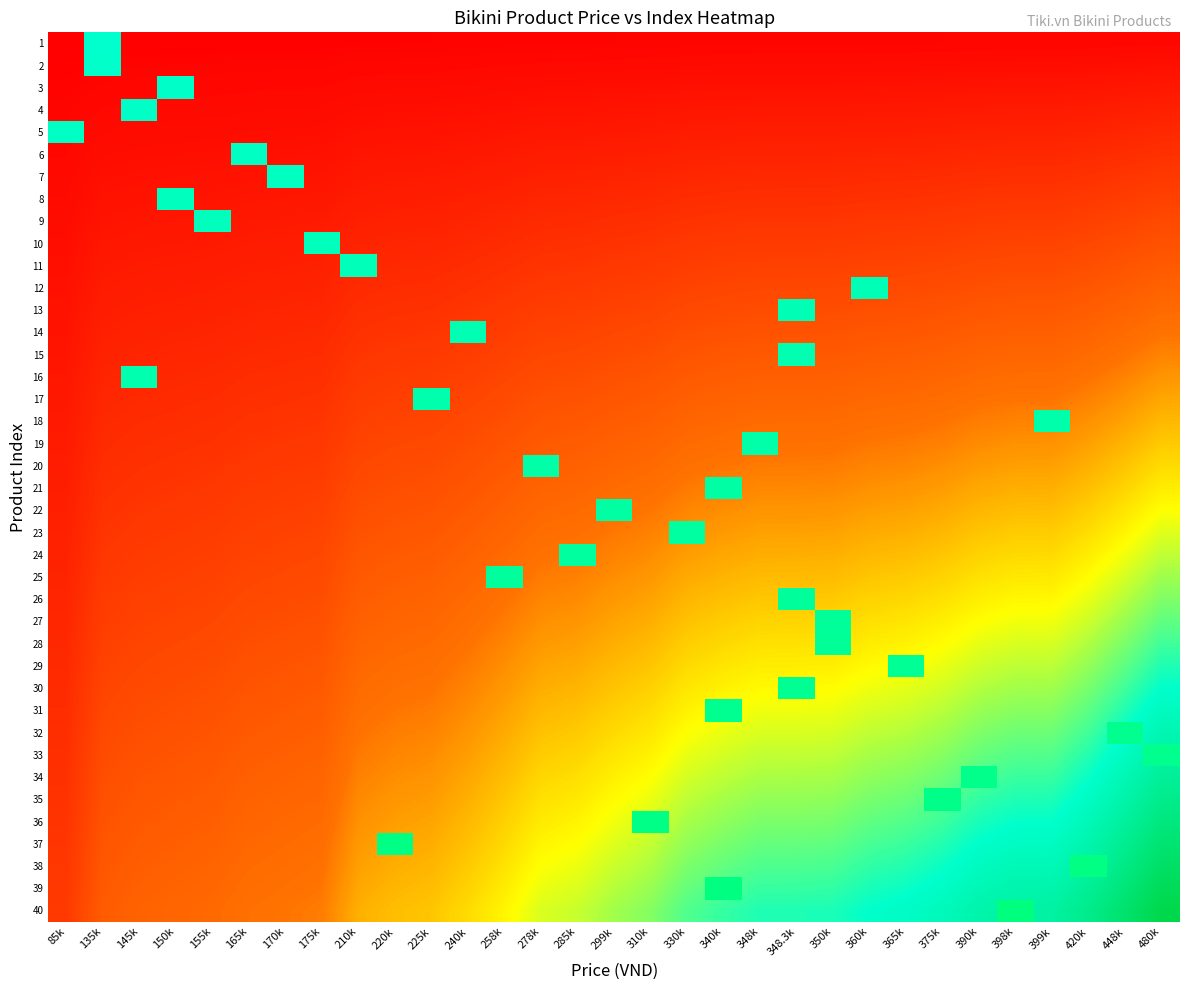

What is the sum of all 35 values?

35